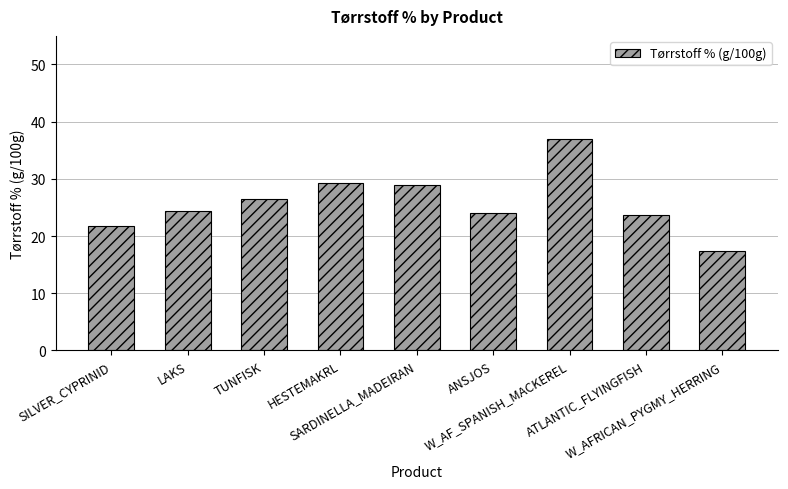

What is the greatest value displayed?

36.9